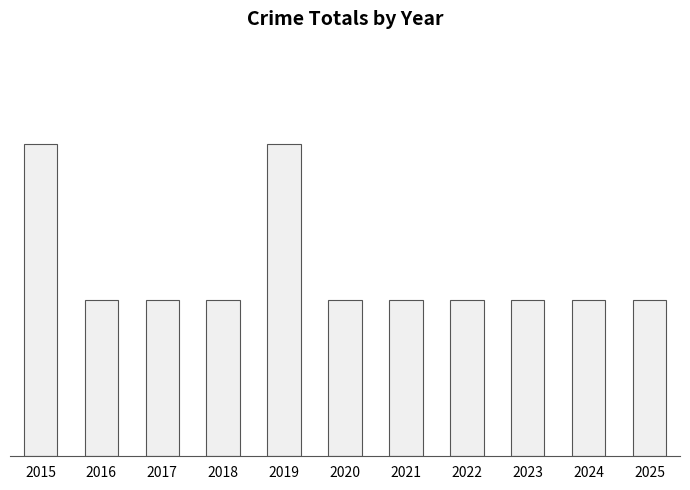

What is the value of the 9th bar from the left?

1